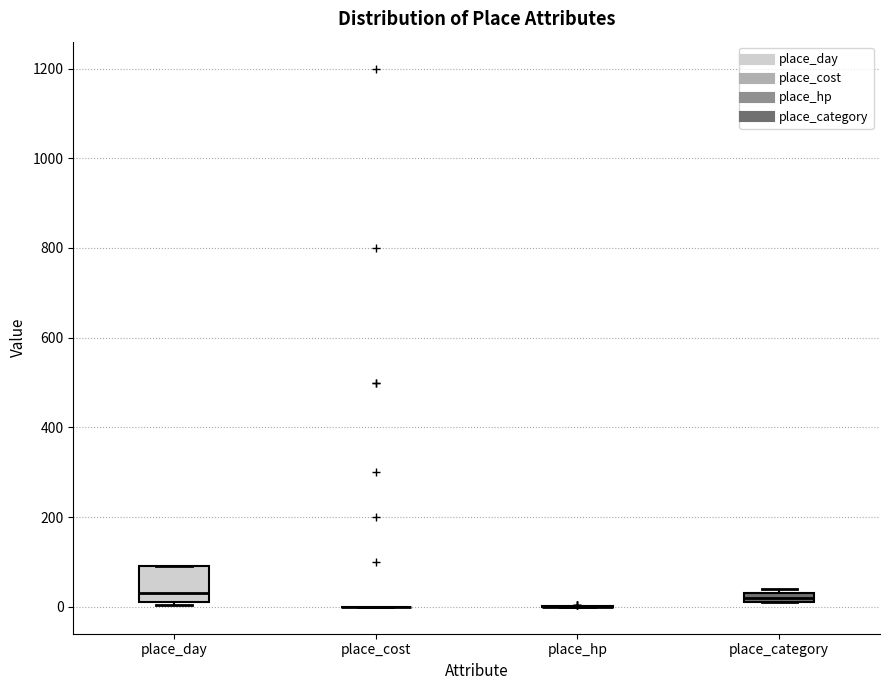

Where is the lower edge of the box for place_day on the y-axis? The values are not printed on the chart, so give them approximately, as read against the axis.

20